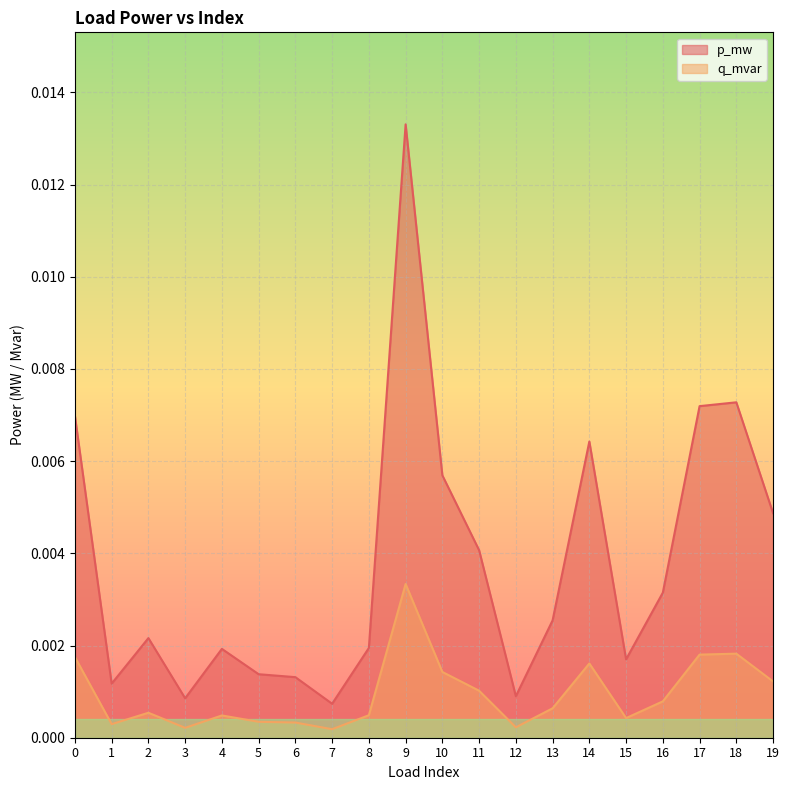

Which series changed the most between 3 and 16?

p_mw